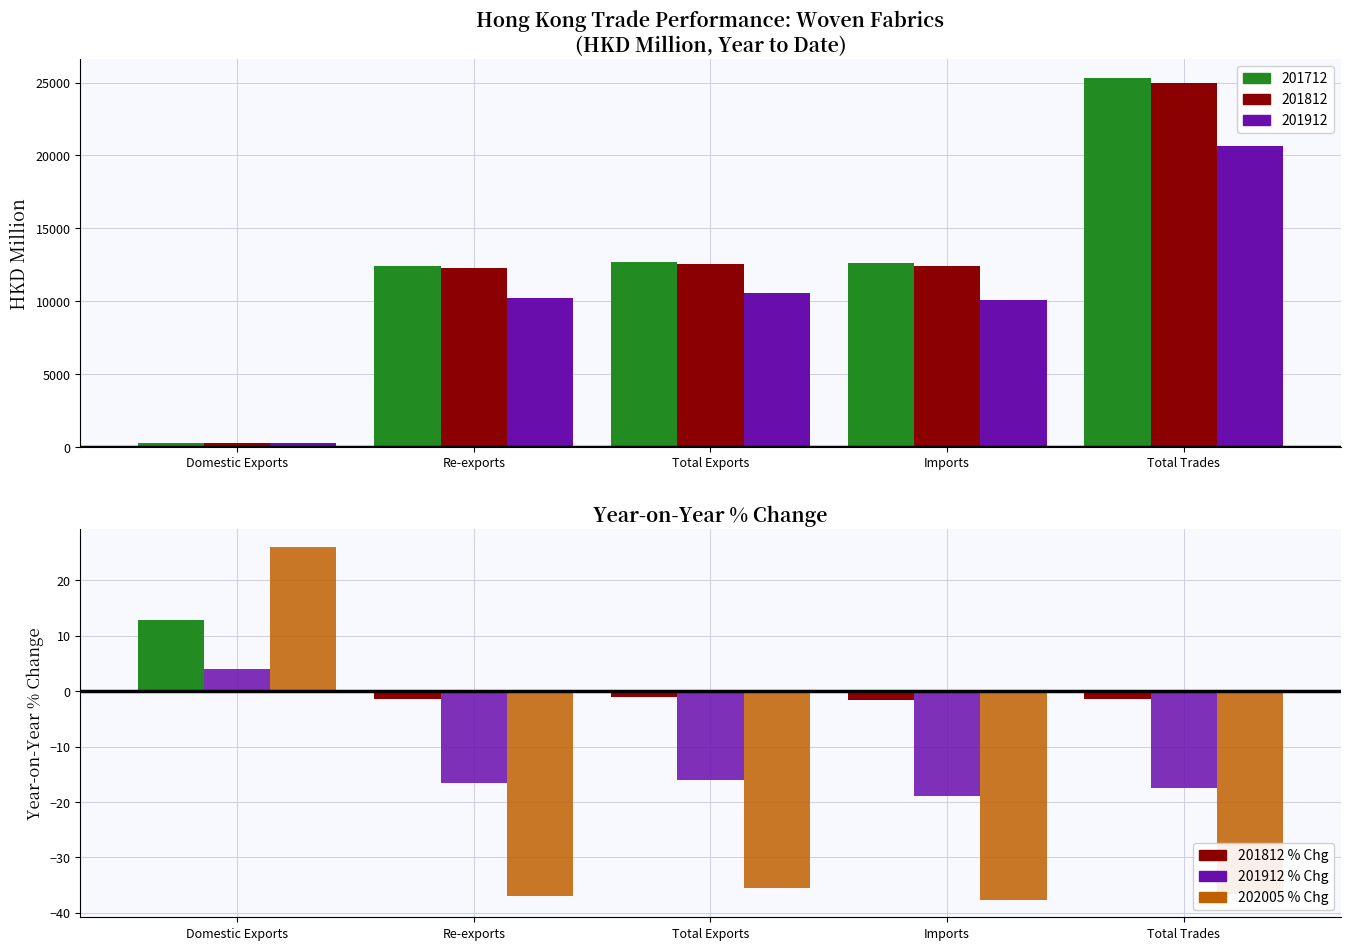

What is the label of the 1st bar from the right?

Total Trades